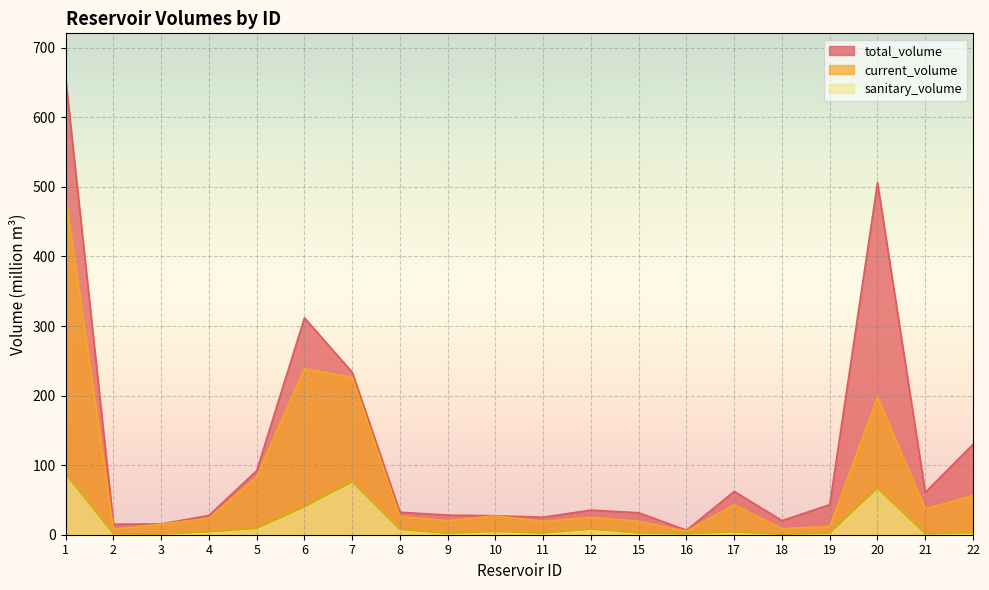

In total_volume, how many points are higher than both neighbors (excluding endpoints)?

4